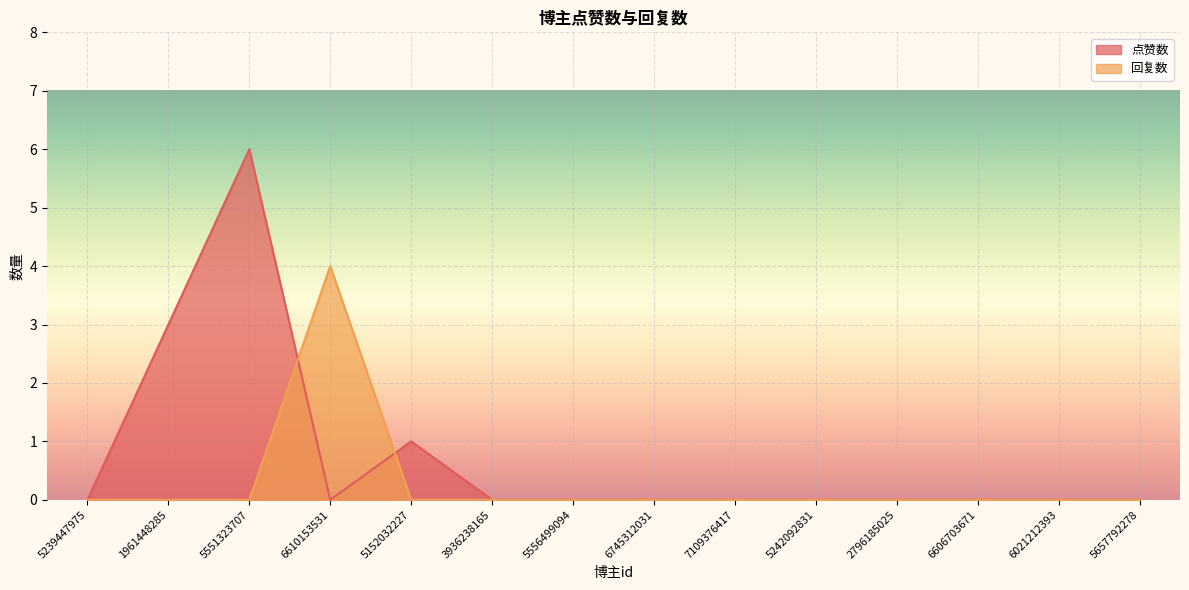

Between which two adjacent categories do 点赞数 and 回复数 first intersect?

5551323707 and 6610153531